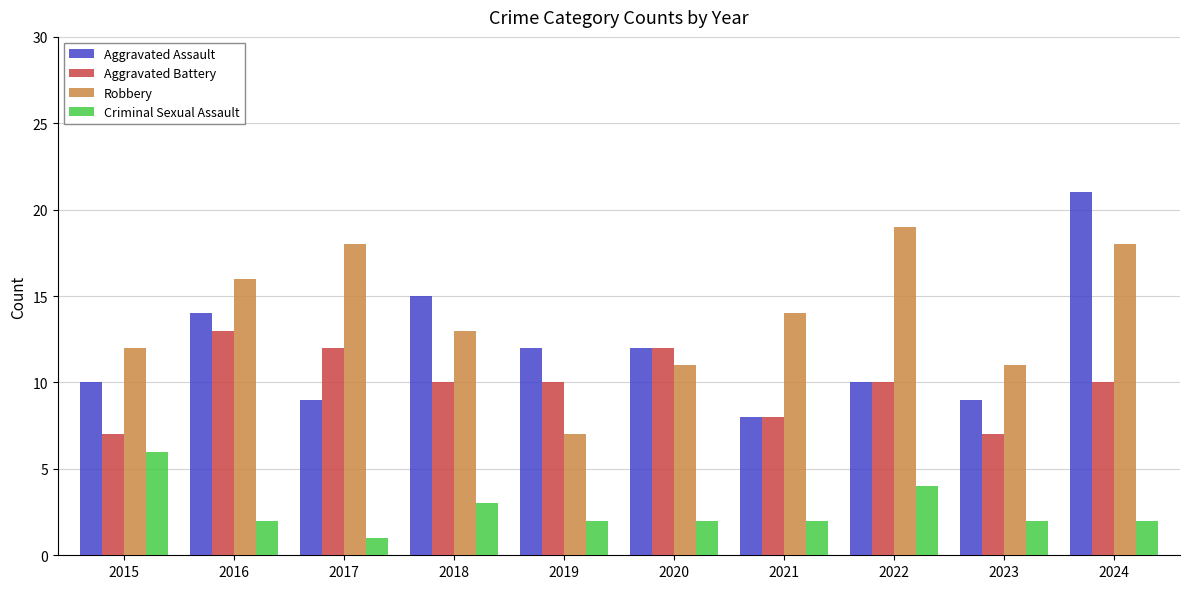

What is the spread (max minus min) of values at 2020?

10